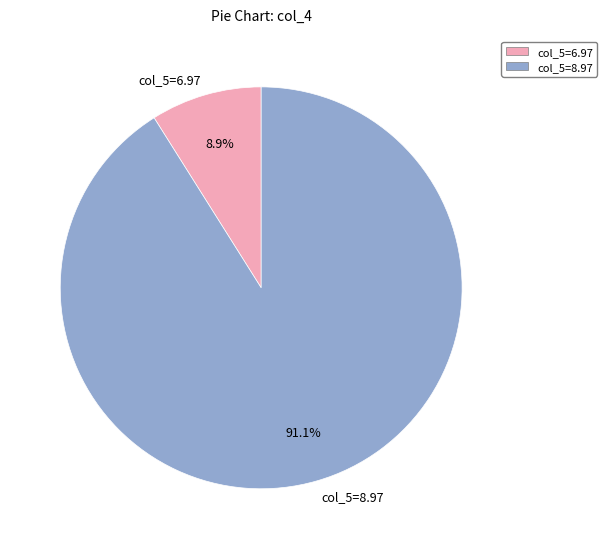

Between col_5=6.97 and col_5=8.97, which is larger?

col_5=8.97